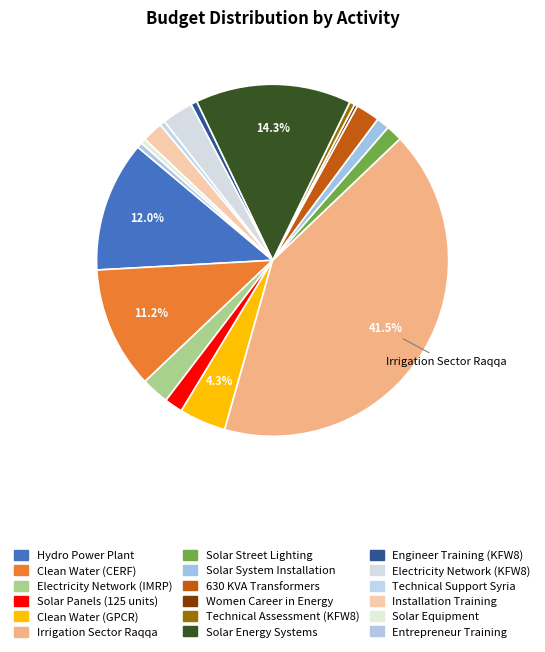

How many slices are in this pie chart?

18